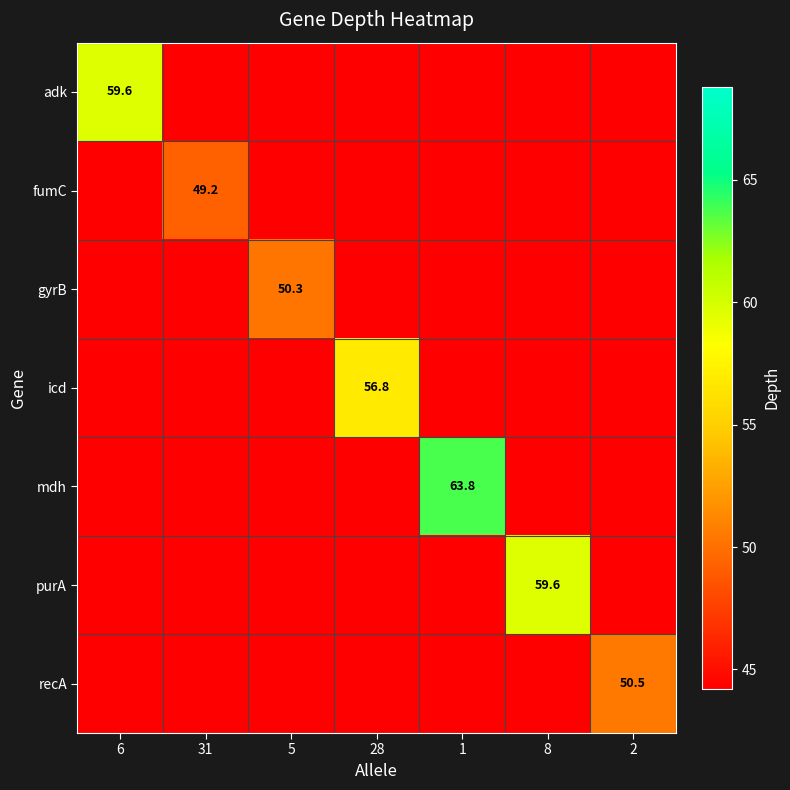

How many data points does each series have?

7